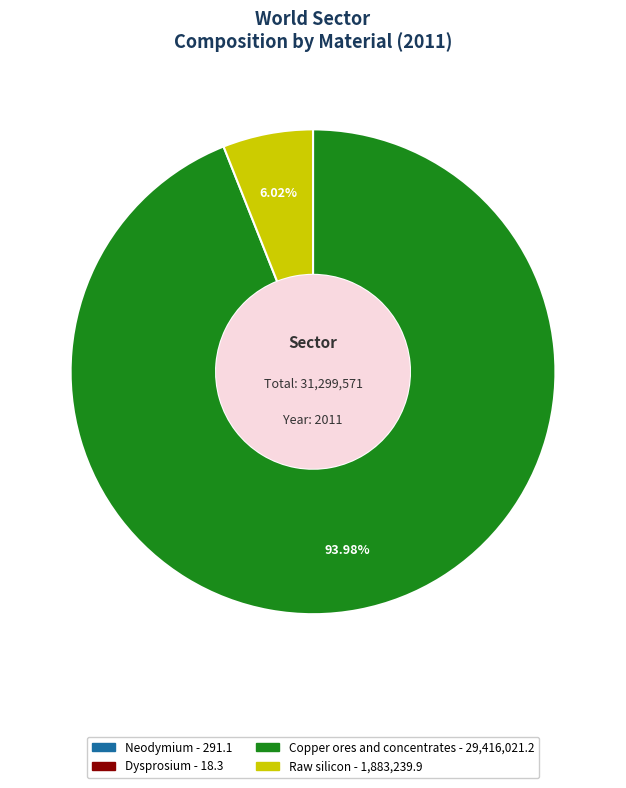

Approximately how many times larger is the value at Copper ores and concentrates compared to Raw silicon?

15.6